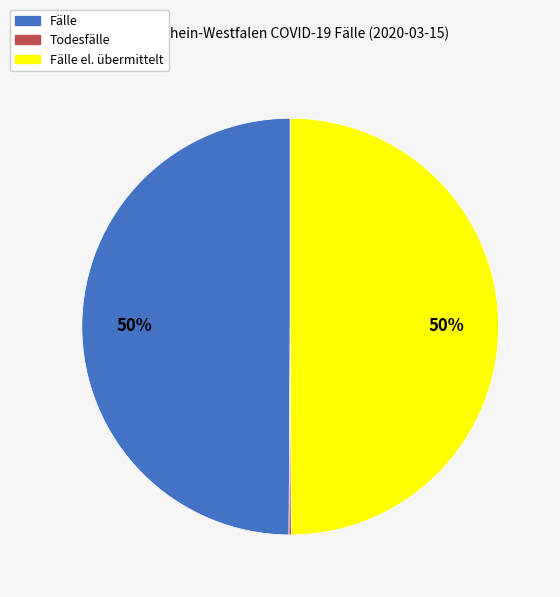

To the nearest percent, what is the difference between the largest and smallest slice percentages?

50%